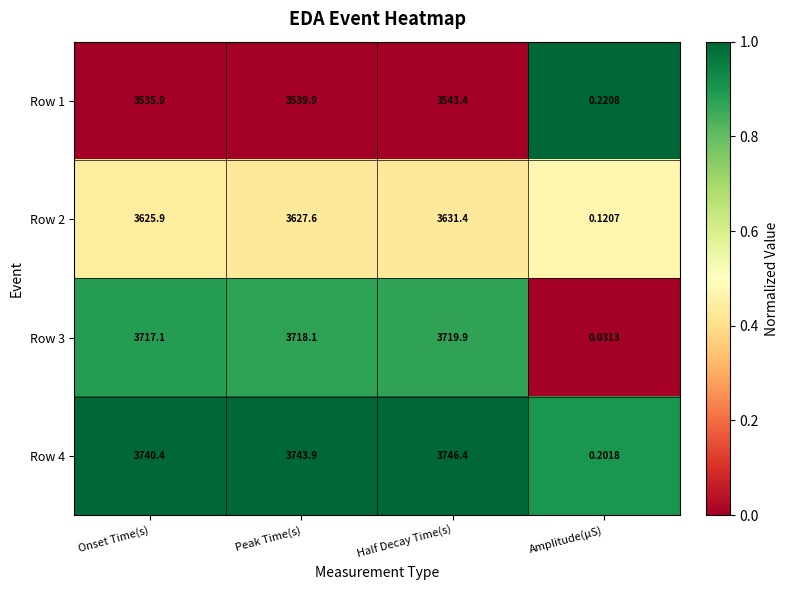

What is the difference between the highest and lowest values at Onset Time(s)?

204.5